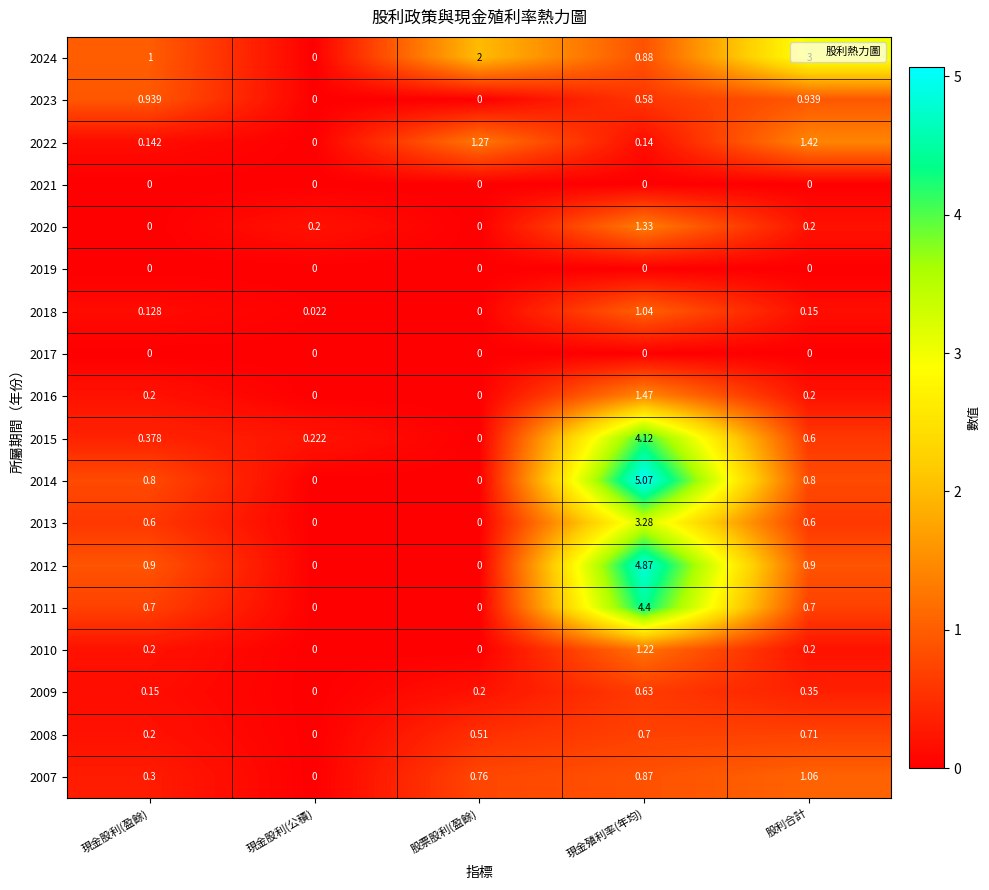

Rank the categories by 2009 value from lowest to highest.

現金股利(公積), 現金股利(盈餘), 股票股利(盈餘), 股利合計, 現金殖利率(年均)